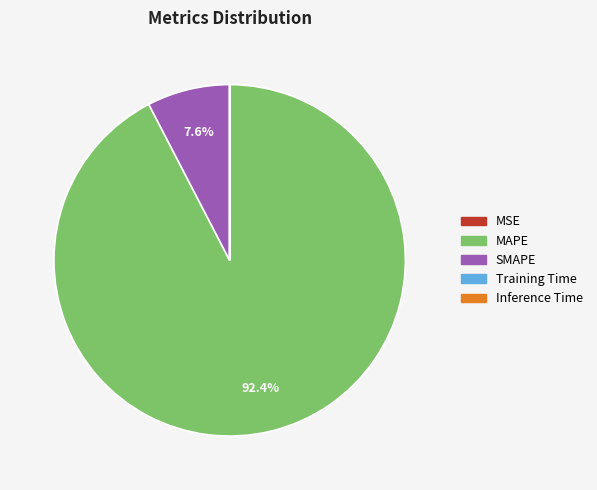

Which slice is the largest?

MAPE